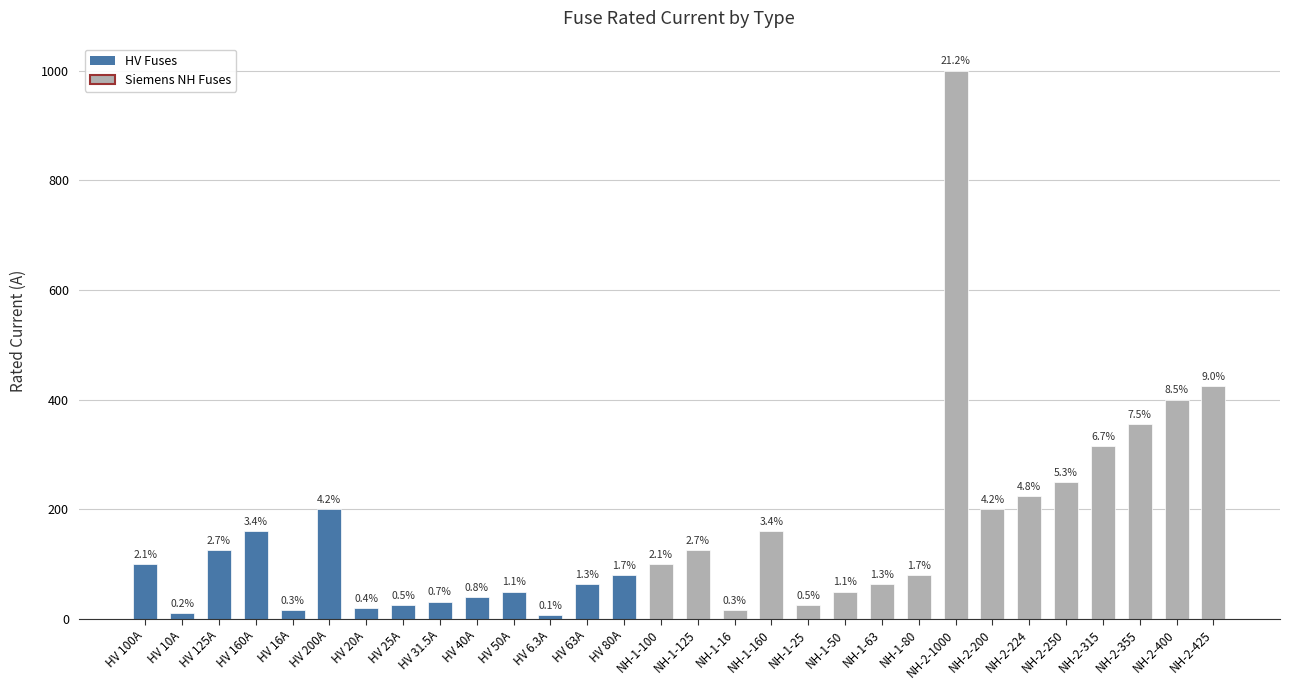

What position from the right is HV 63A?

18